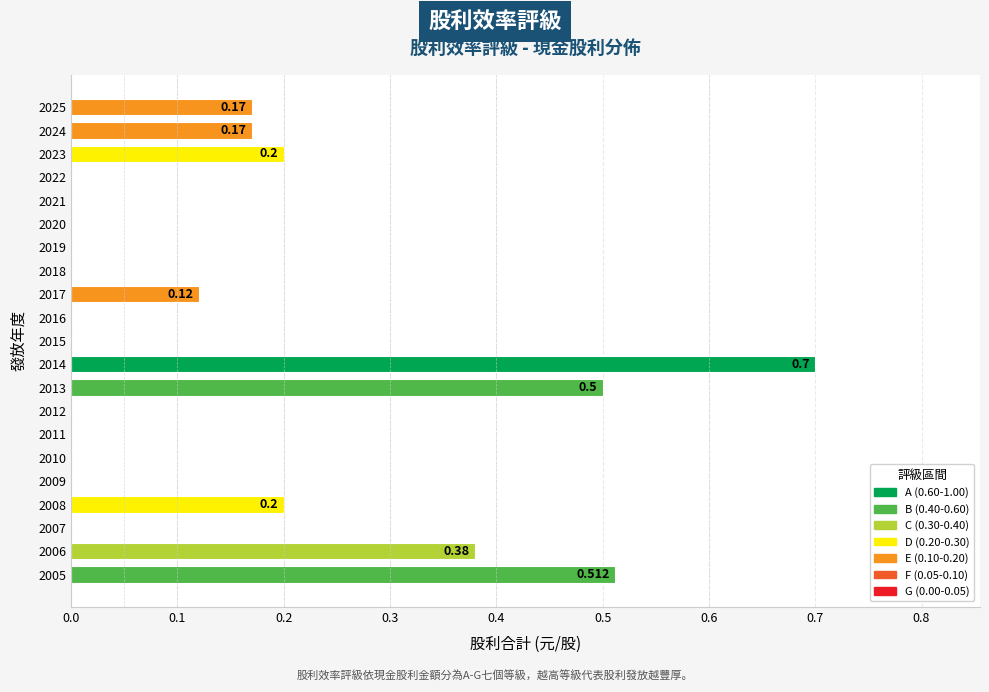

Which has a higher value, 2021 or 2024?

2024